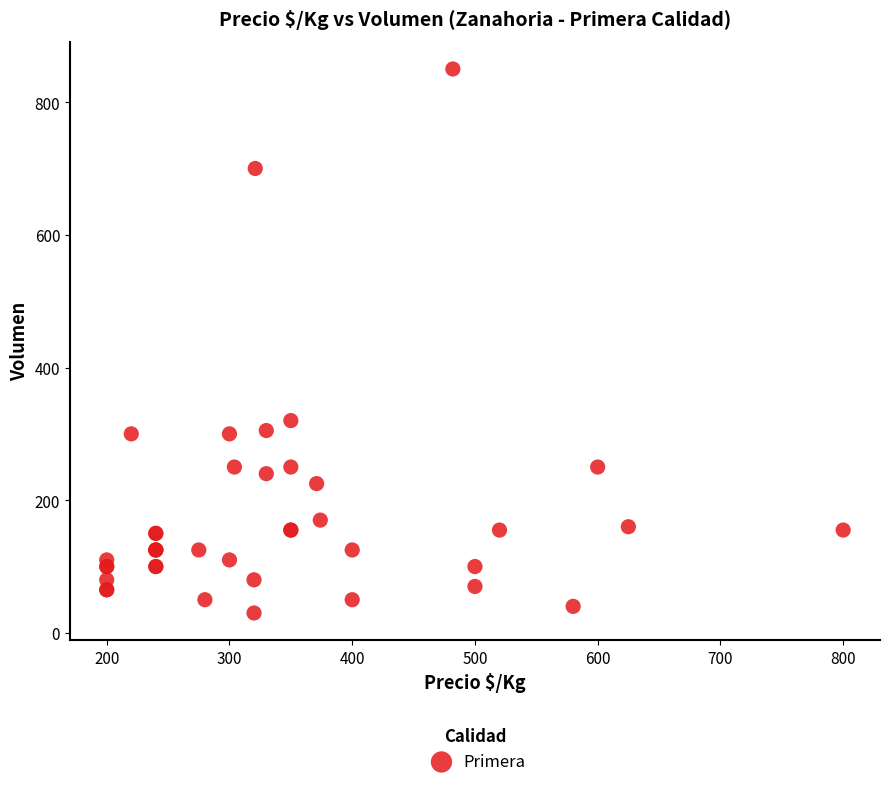

What Y value in the scatter plot is closest to 440?

320